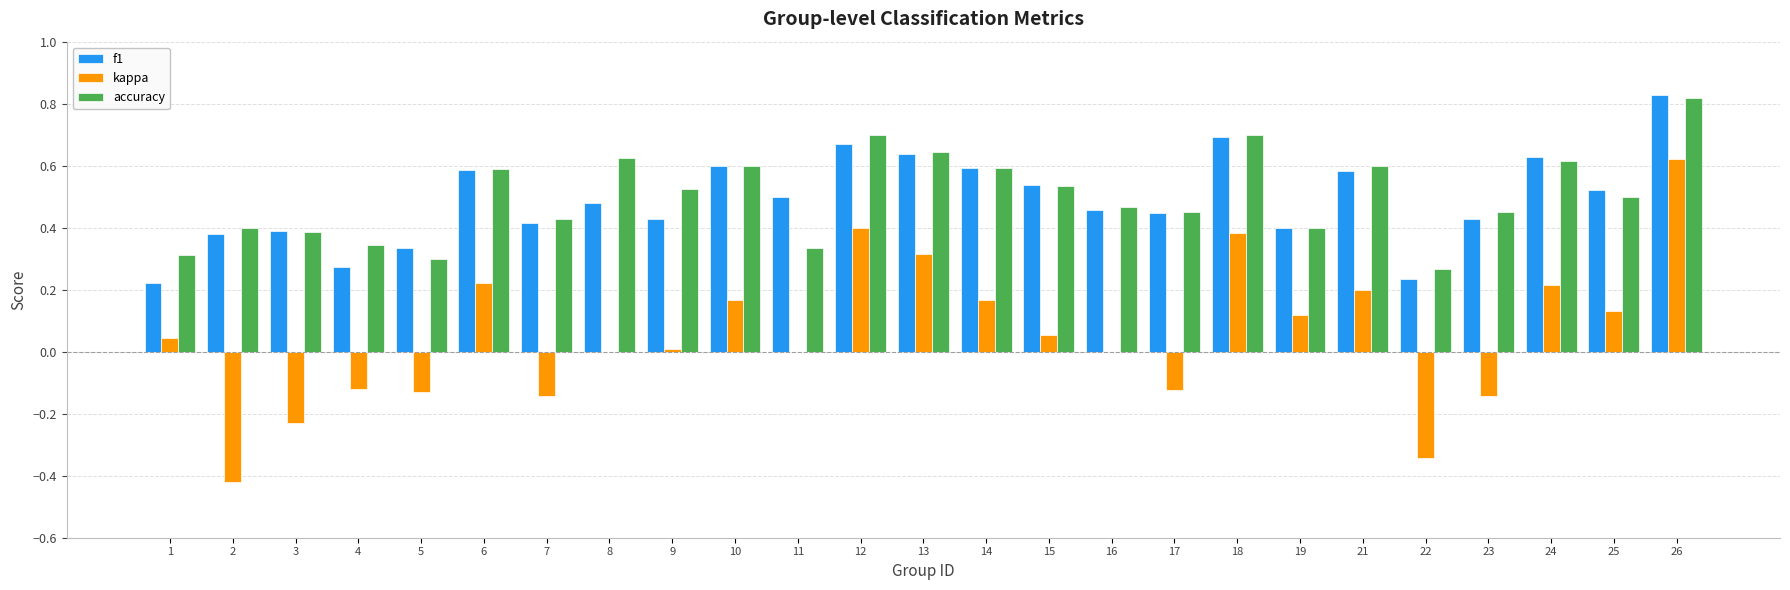

At which label does kappa reach its peak?

26